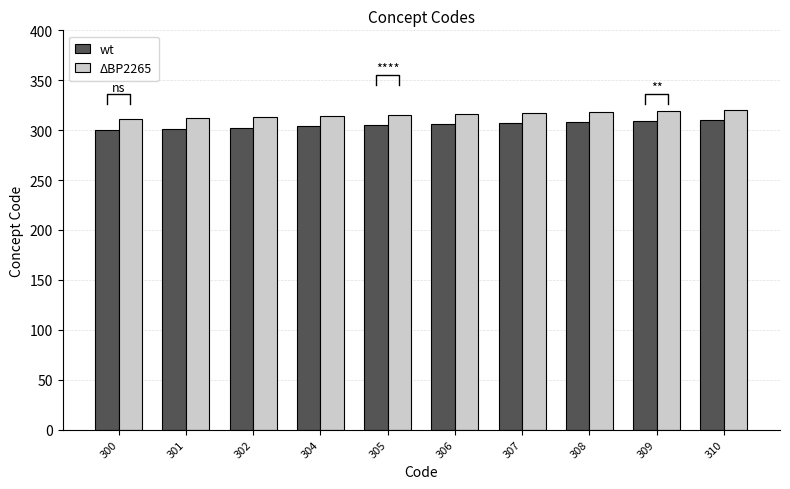

Reading left to right, transcribe all the data shown in this chart.

wt: 300	301	302	304	305	306	307	308	309	310
ΔBP2265: 311	312	313	314	315	316	317	318	319	320